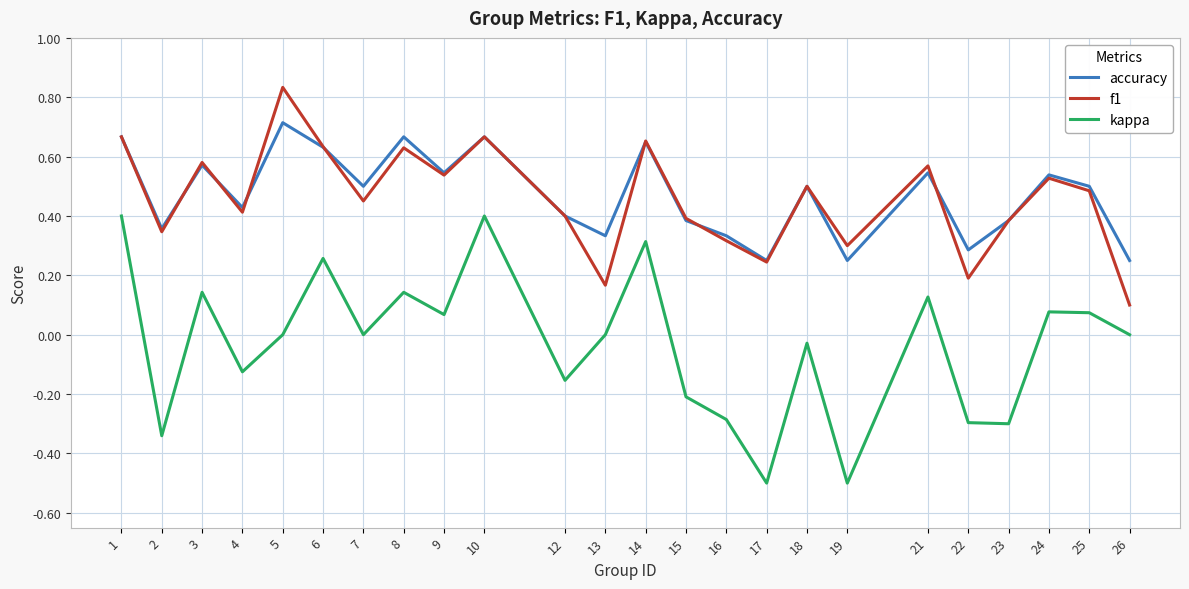

Which series changed the most between 3 and 23?

kappa